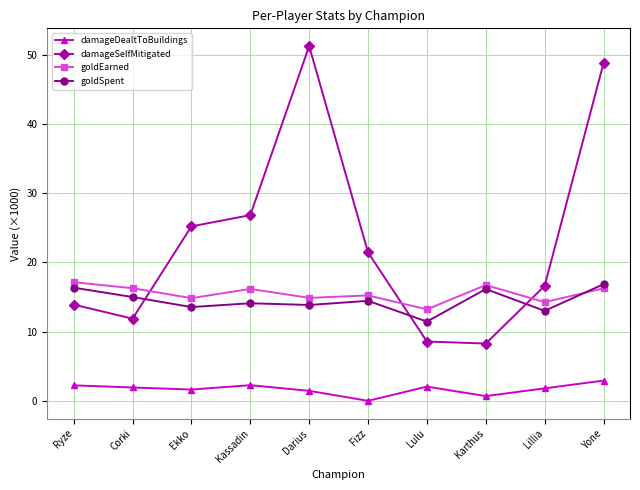

True or false: damageSelfMitigated and damageDealtToBuildings intersect in this chart.

False